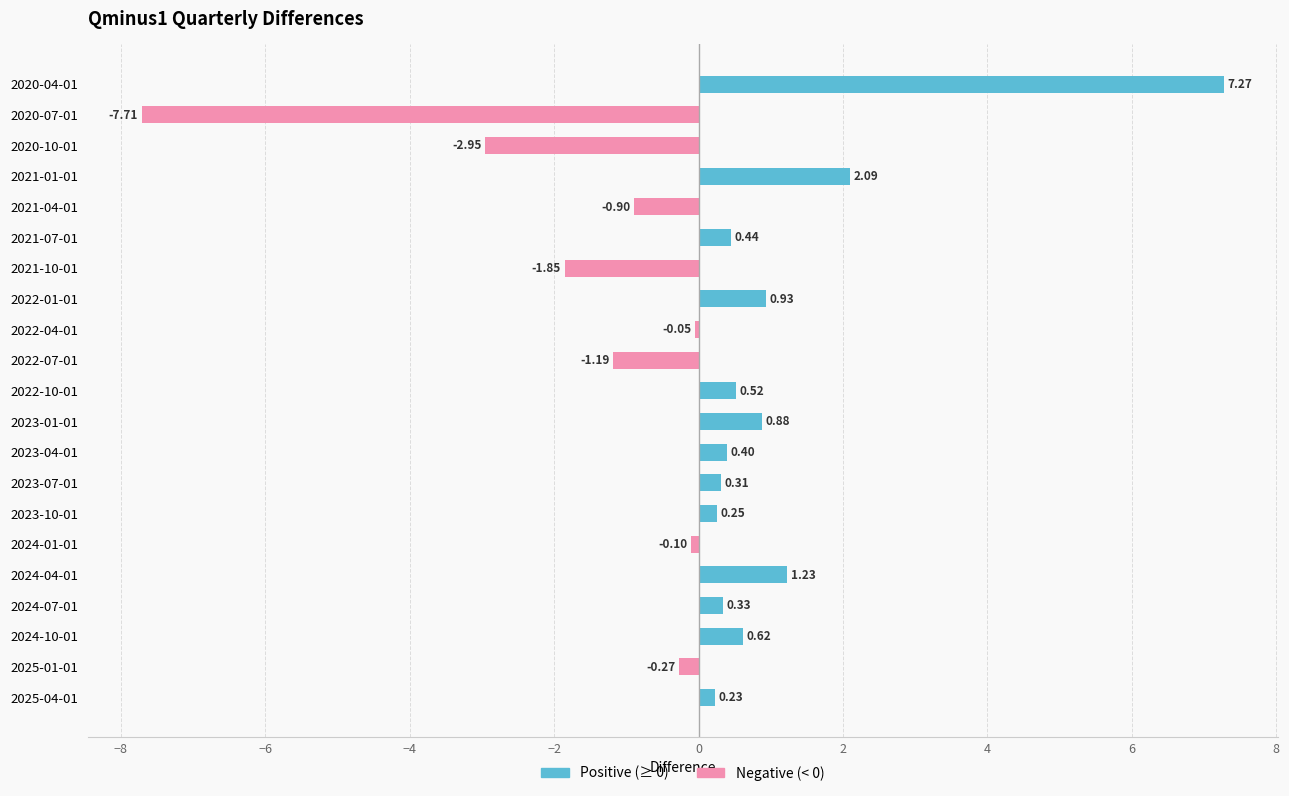

How many categories are shown in the chart?

21